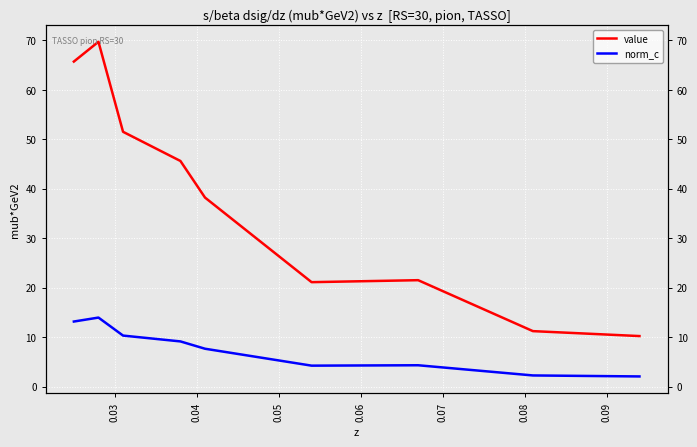

Rank the series at 0.08 from lowest to highest value.

norm_c, value